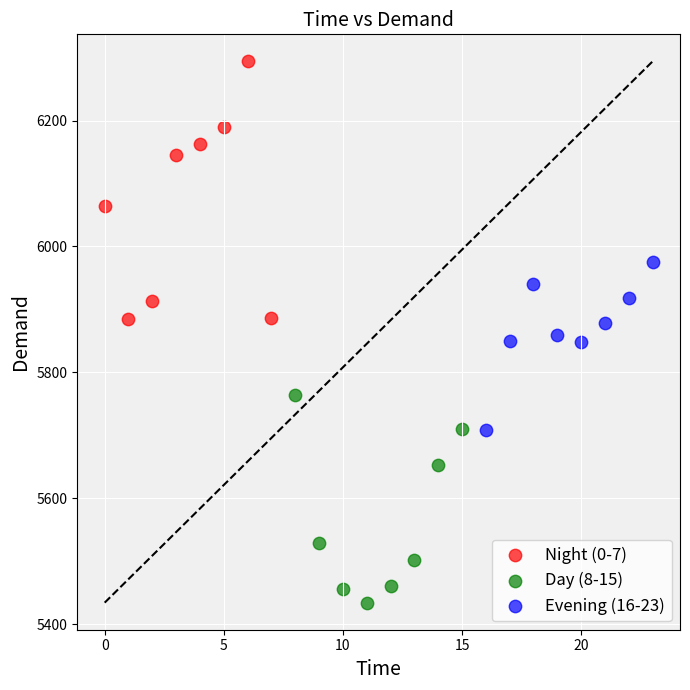

Which series has the largest Y range (max minus min)?

Night (0-7)